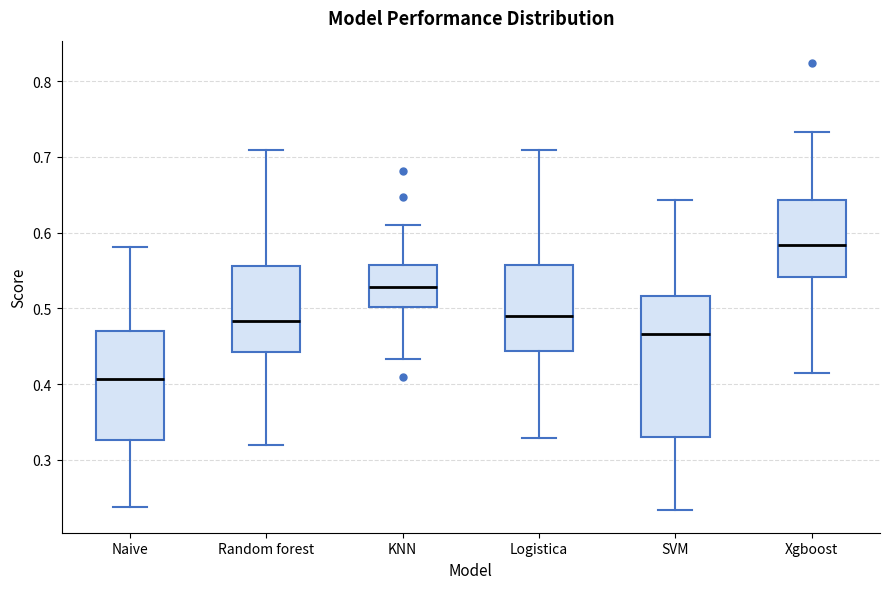

Reading left to right, transcribe this box plot: for each box, give where its median line is, the range the box spans, and where its two whiskers end, as read against the y-axis. The values are not printed on the chart, so give them approximately, as read against the axis.

Naive: median 0.41, box 0.33 to 0.47, whiskers 0.24 to 0.58
Random forest: median 0.48, box 0.44 to 0.56, whiskers 0.32 to 0.71
KNN: median 0.53, box 0.50 to 0.56, whiskers 0.43 to 0.61
Logistica: median 0.49, box 0.44 to 0.56, whiskers 0.33 to 0.71
SVM: median 0.47, box 0.33 to 0.52, whiskers 0.23 to 0.64
Xgboost: median 0.58, box 0.54 to 0.64, whiskers 0.41 to 0.73